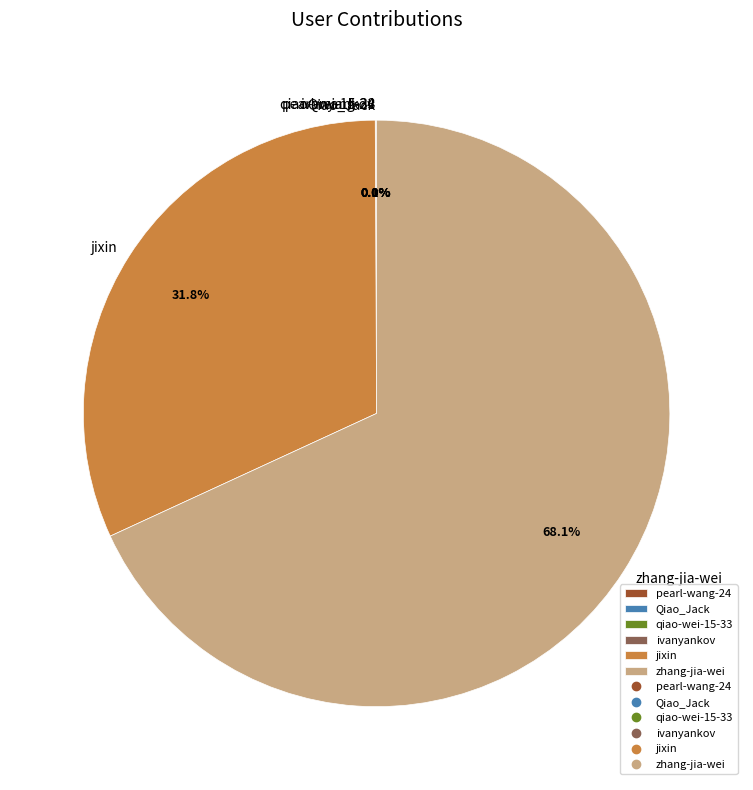

What is the ratio of the value at zhang-jia-wei to the value at jixin?

2.1